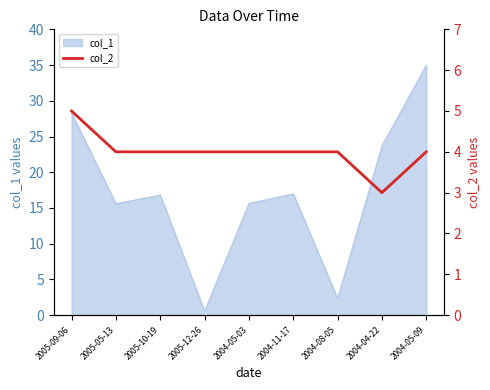

The col_1 series shows 41.8 at 2004-04-22. True or false?

False